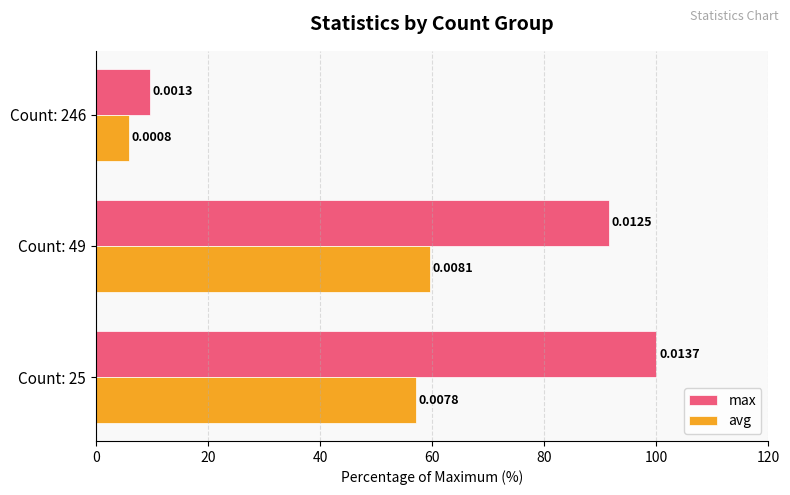

What are all the series names shown in the legend?

max, avg